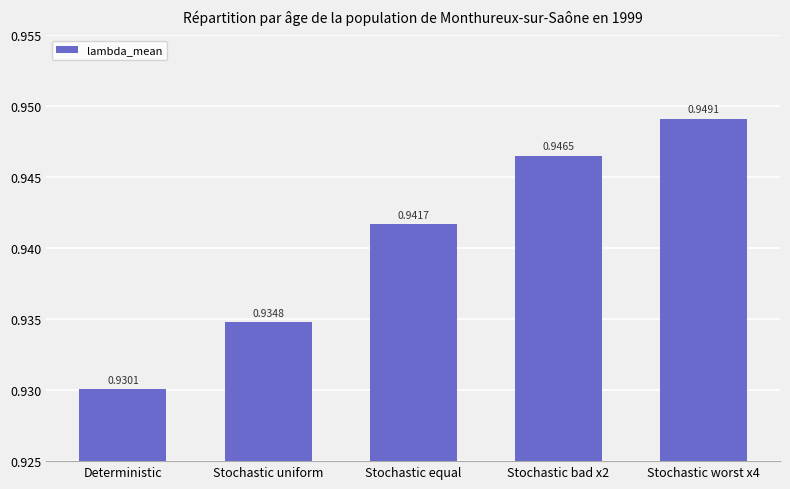

Between Stochastic uniform and Stochastic worst x4, which is larger?

Stochastic worst x4